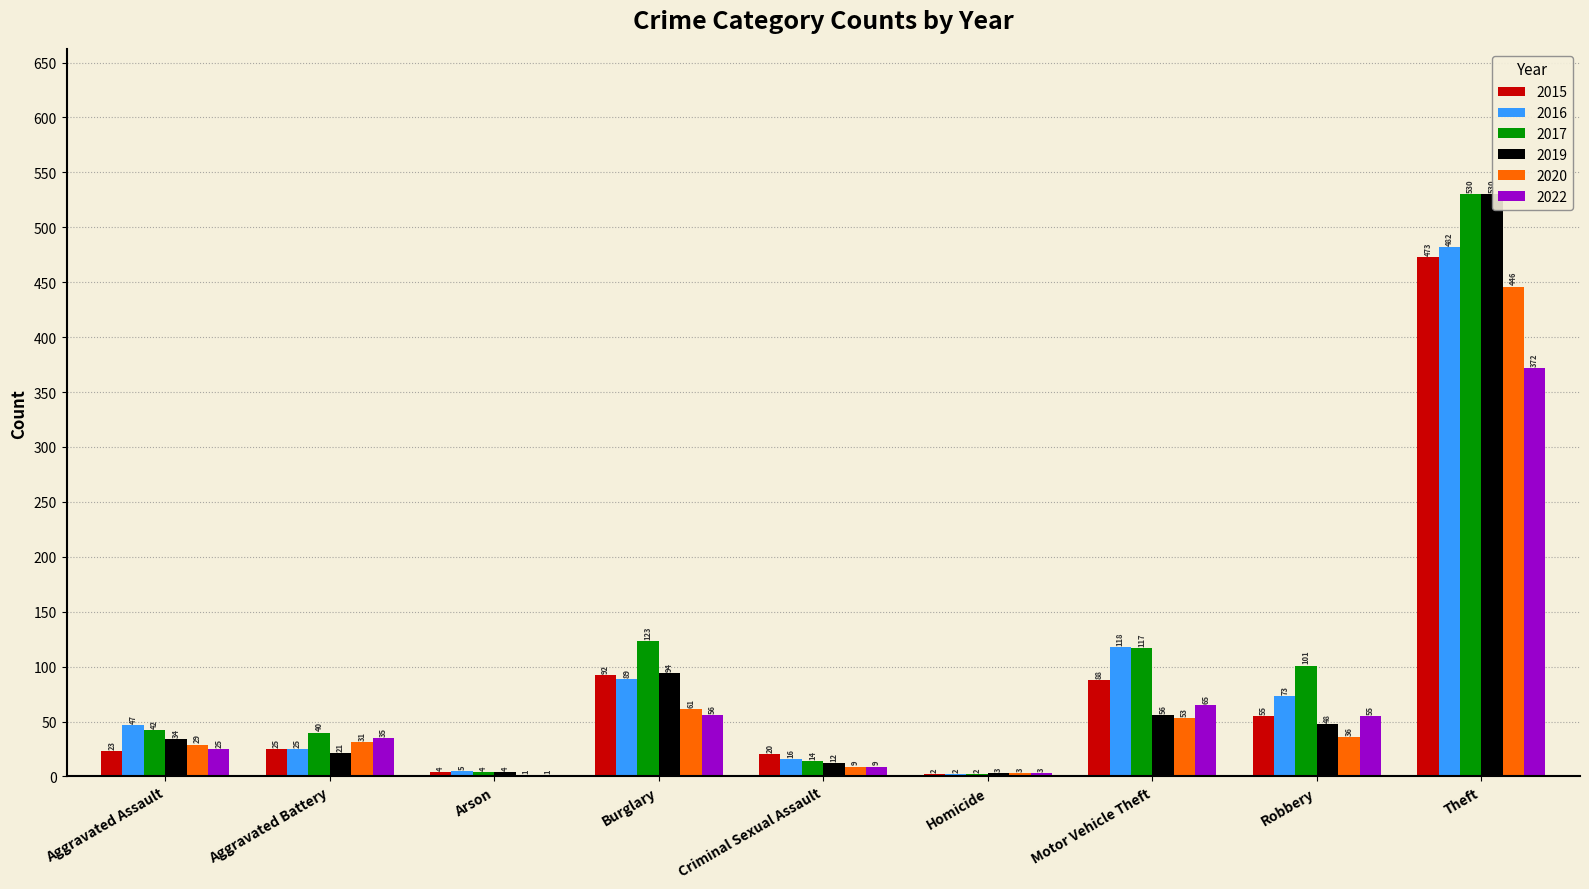

How many distinct data groups are displayed?

6